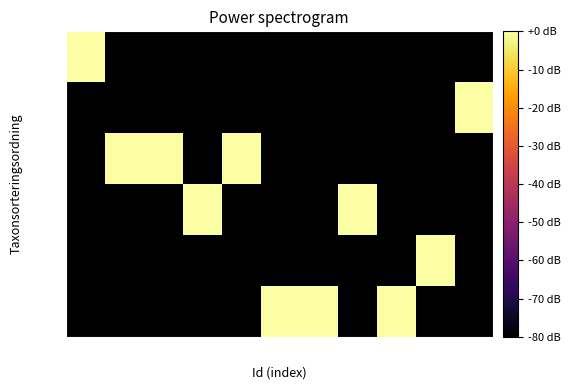

Is the value of row_0 at 8 greater than the value of row_4 at 0?

No